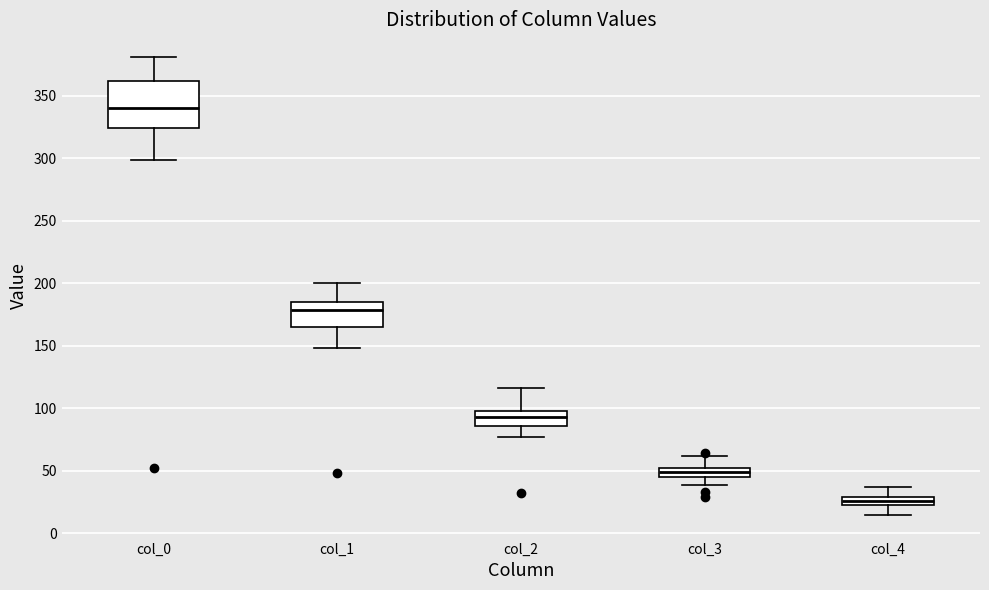

Which box is the tallest, from its lower edge to its upper edge?

col_0